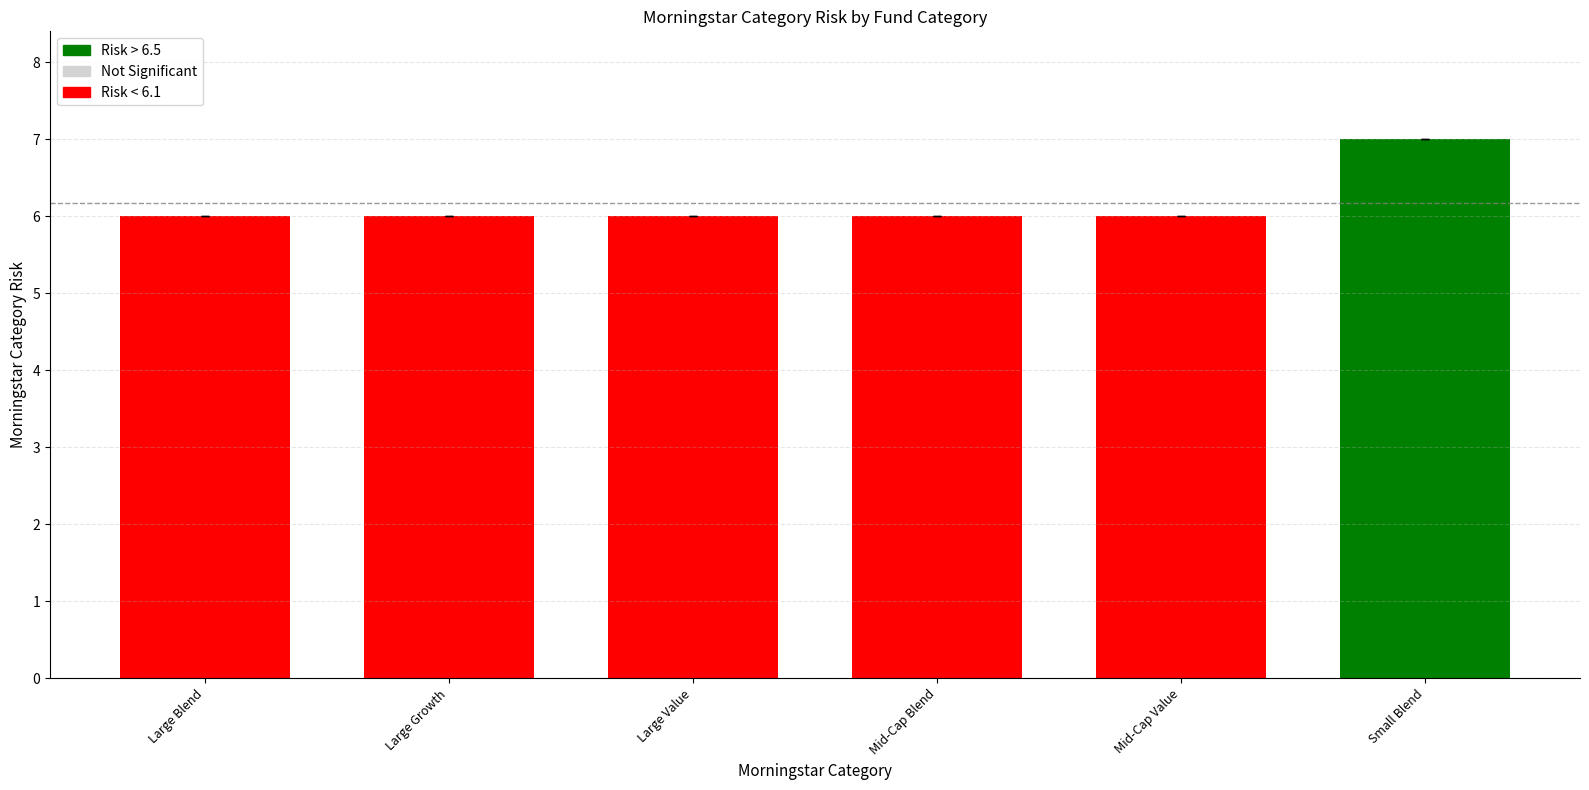

The chart shows a value of 10 at Mid-Cap Blend. True or false?

False